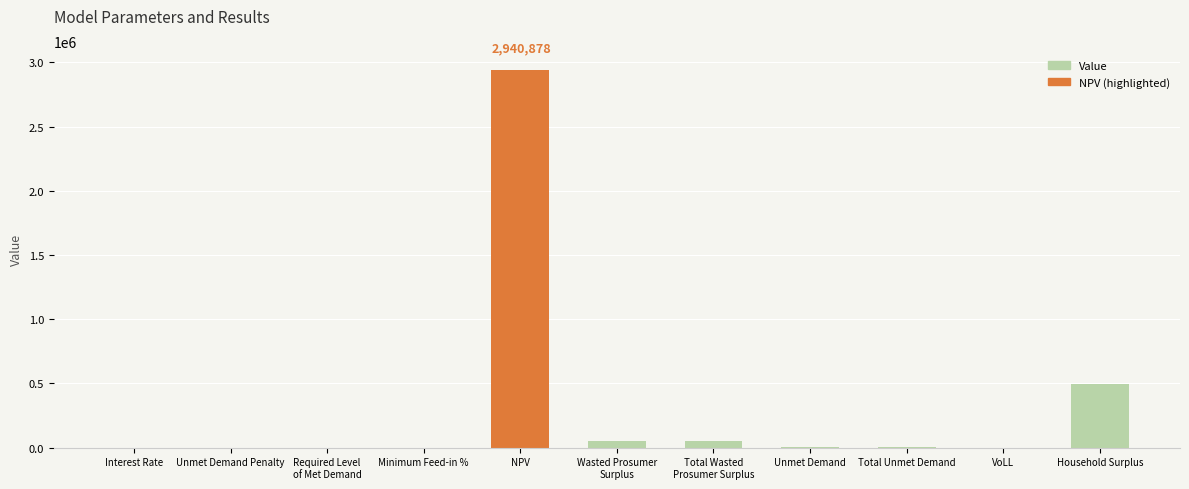

The chart shows a value of 2940878.1 at NPV. True or false?

True